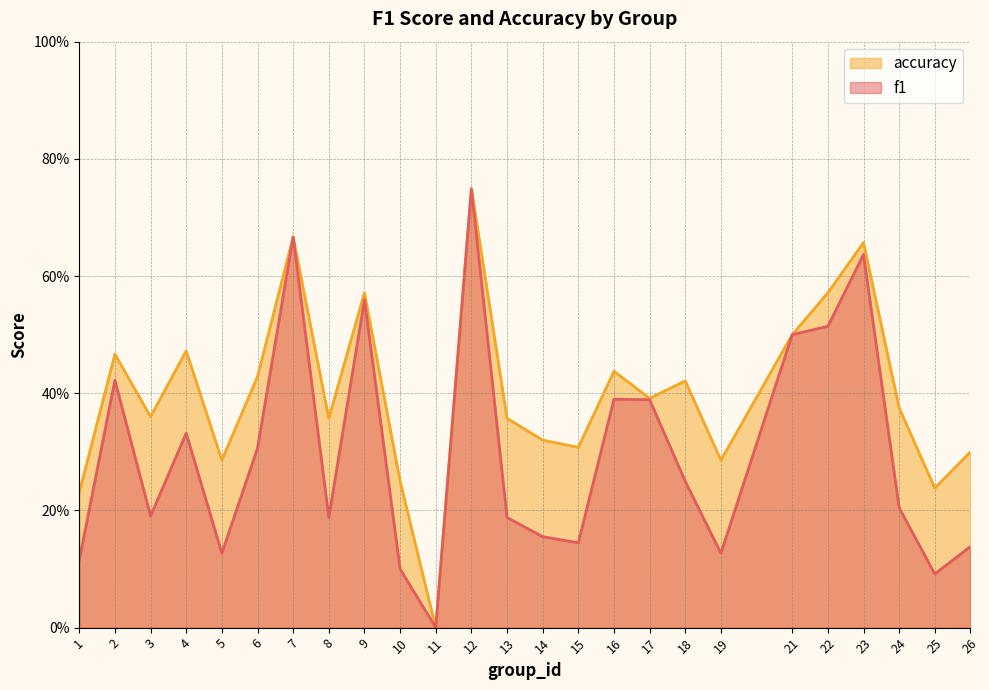

At how many categories does at least one series exceed 0?

24